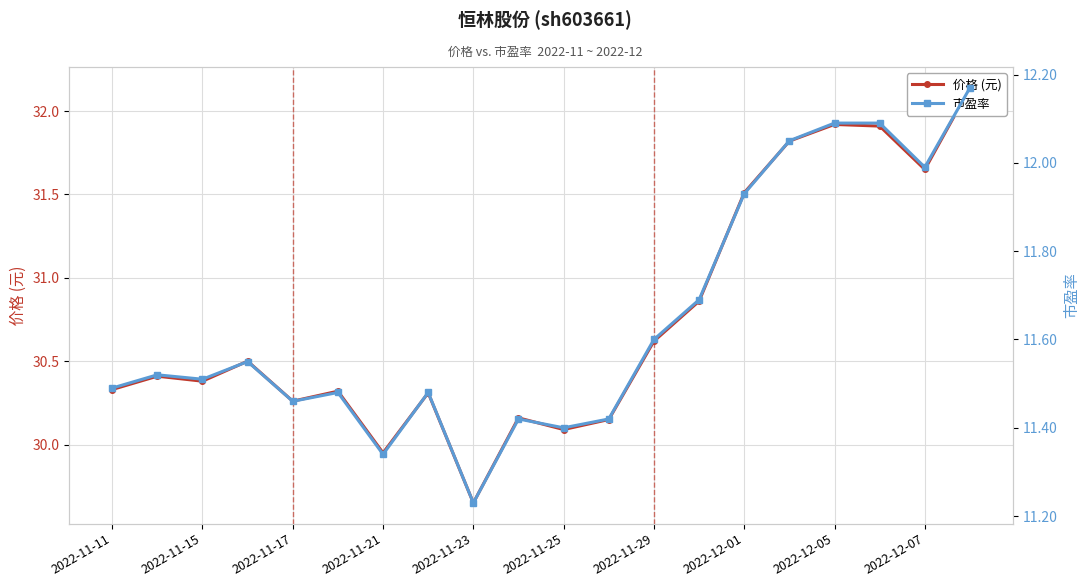

What is the approximate value of 市盈率 at 2022-12-01?

11.9